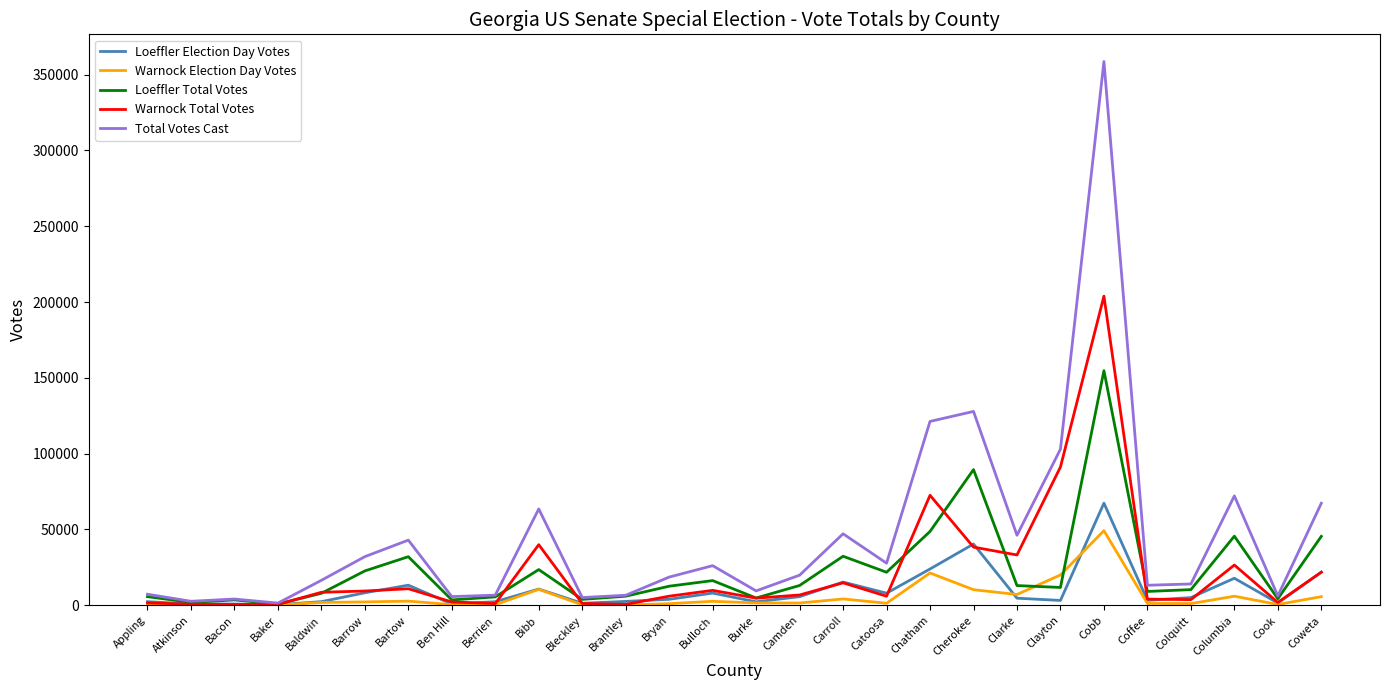

The Total Votes Cast series shows 32324 at Clayton. True or false?

False